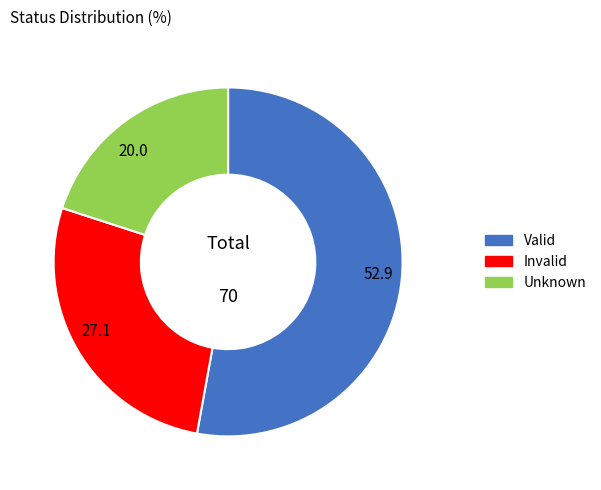

How many segments does this pie chart have?

3